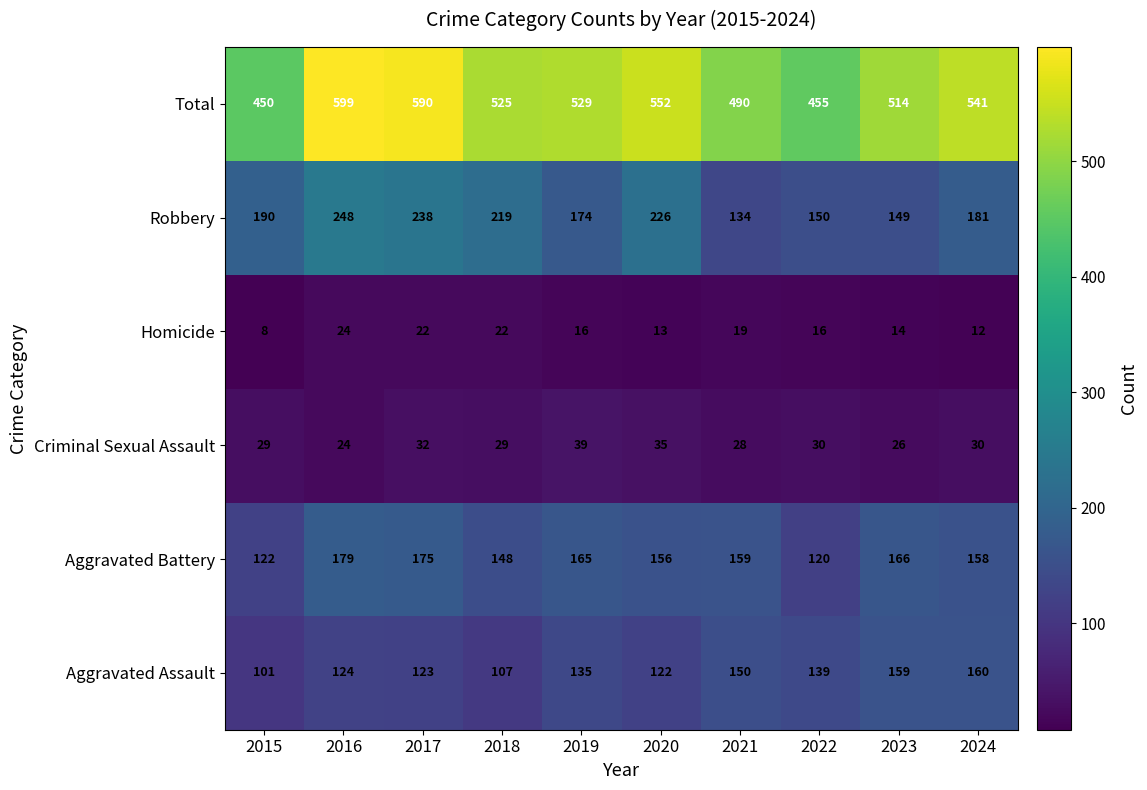

The value of Robbery at 2023 is 218. True or false?

False